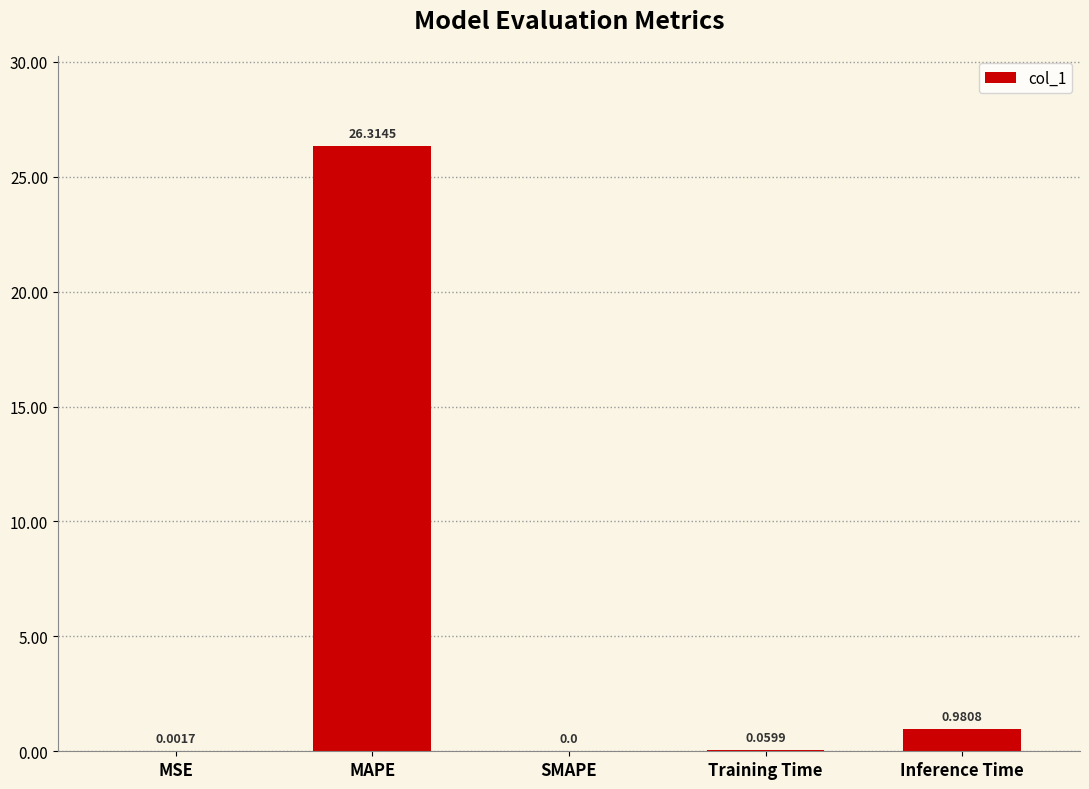

What is the sum of all values?

27.4